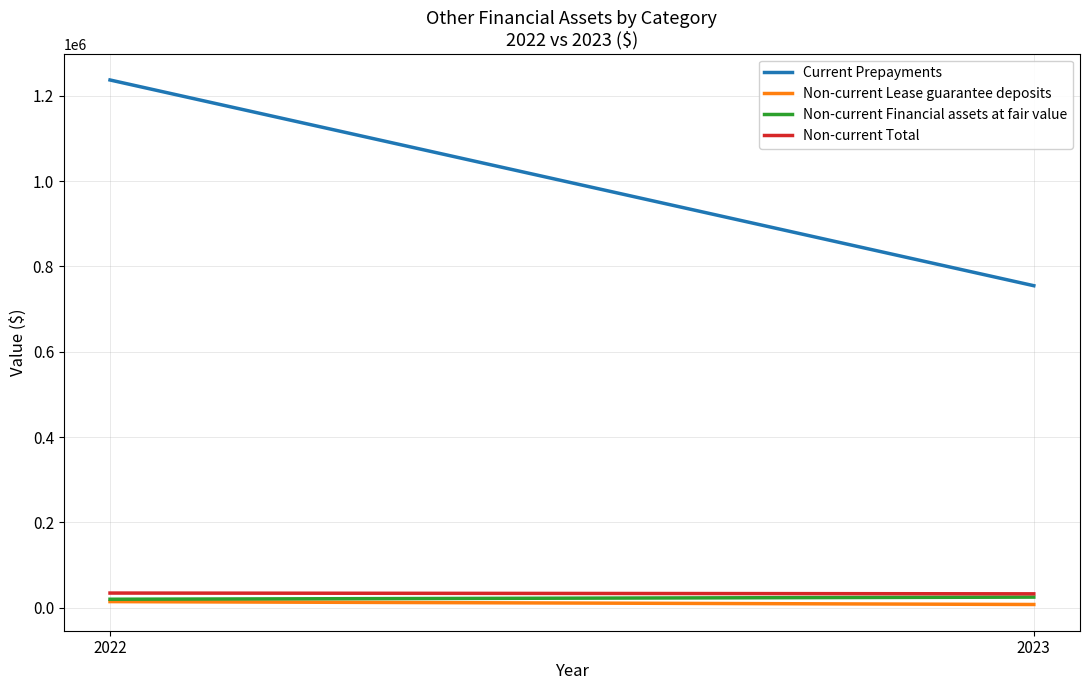

How many Non-current Total values are between 32690 and 34490?

2